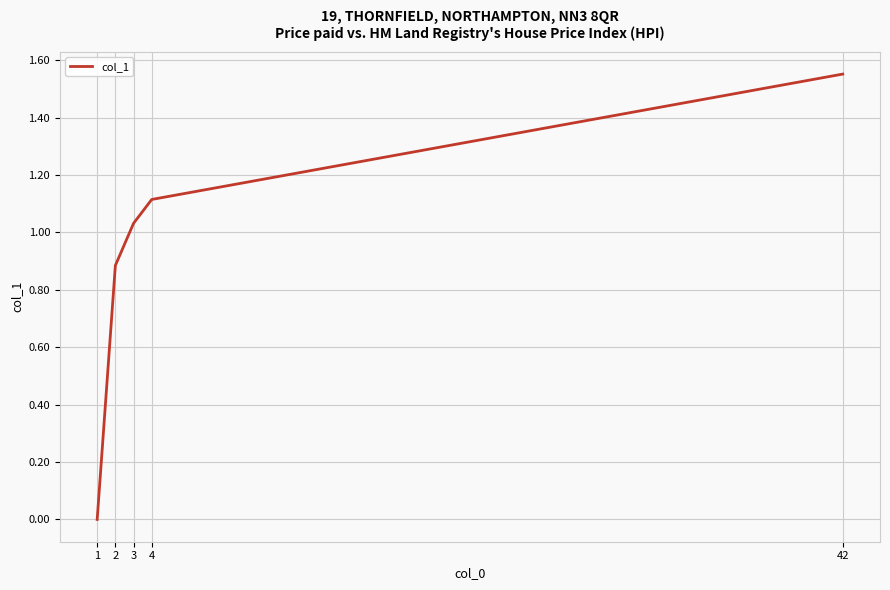

What is the difference between the values at 42 and 4?

0.4